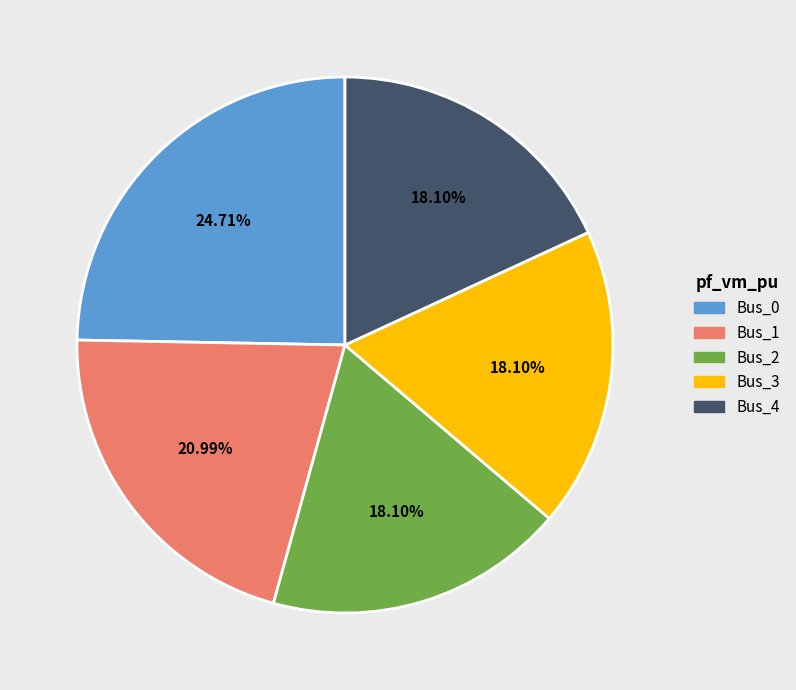

To the nearest percent, what portion does Bus_1 represent?

21%